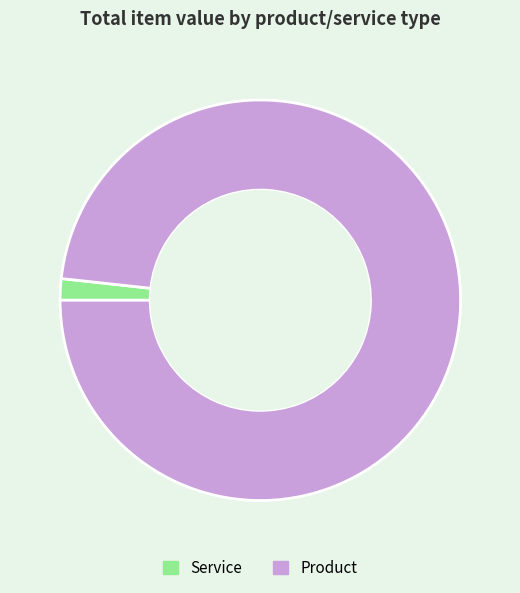

Is there a majority slice in this chart?

Yes